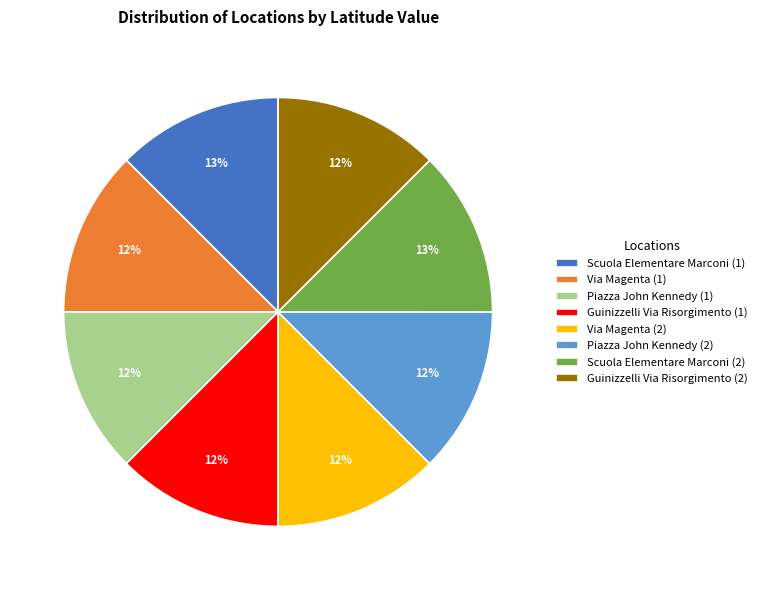

Approximately how many times larger is the value at Guinizzelli Via Risorgimento (1) compared to Piazza John Kennedy (1)?

1.0